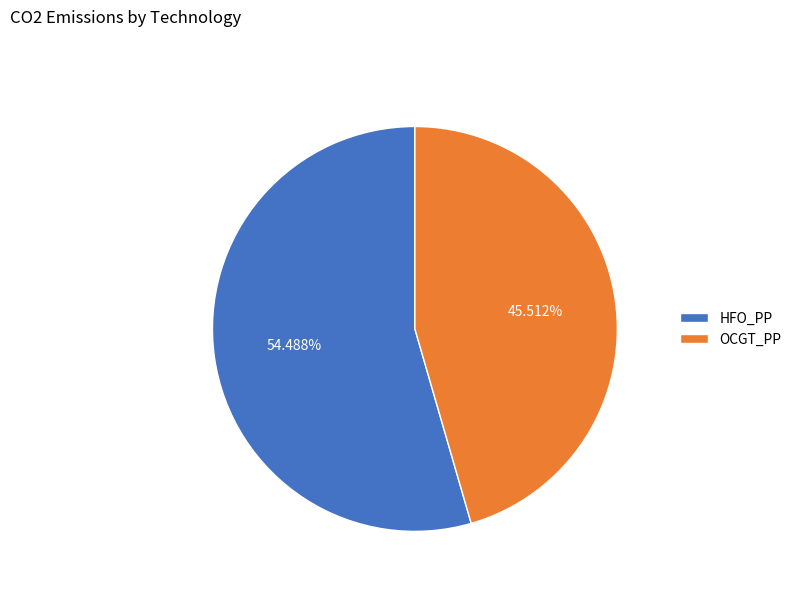

To the nearest percent, what percentage of the pie is OCGT_PP?

46%